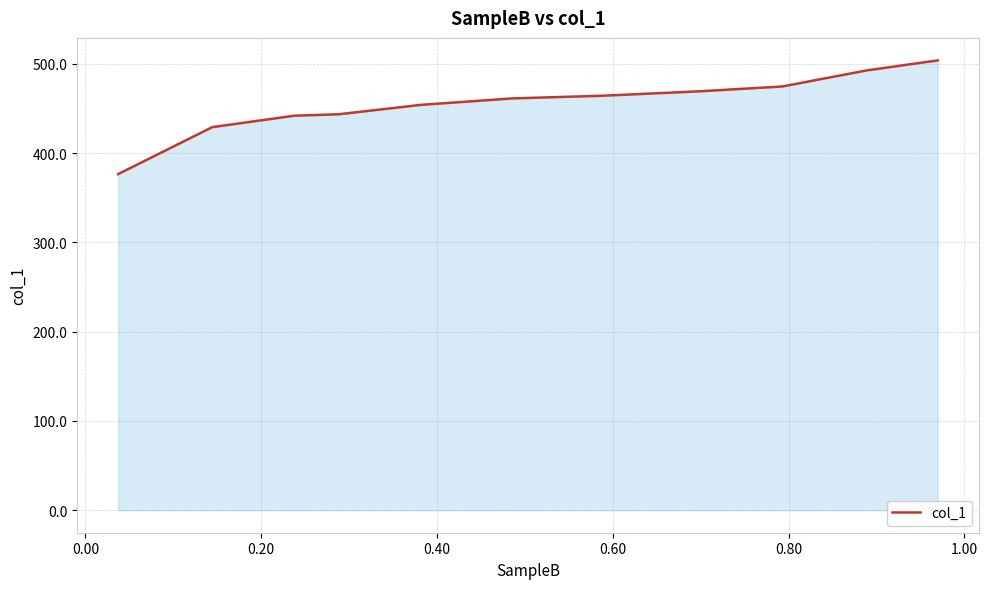

What is the difference between the maximum and minimum values?

127.4